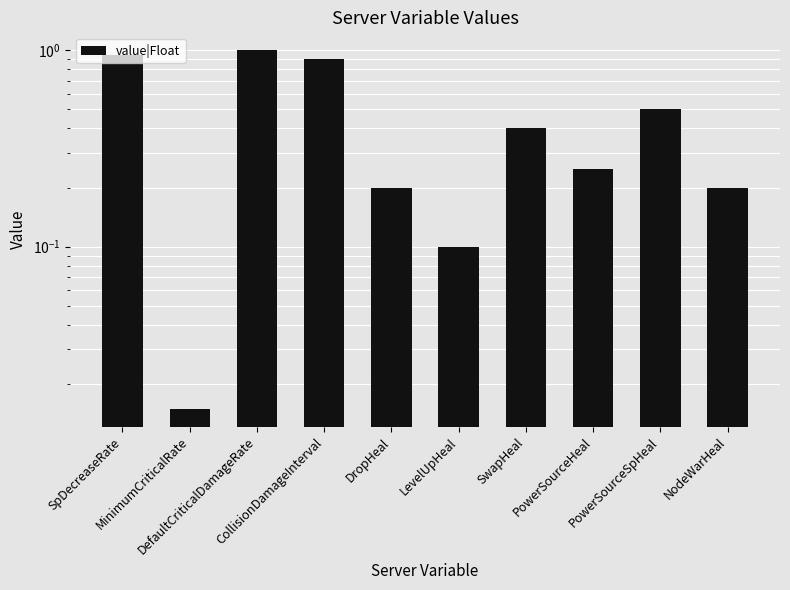

Are the bars horizontal?

No